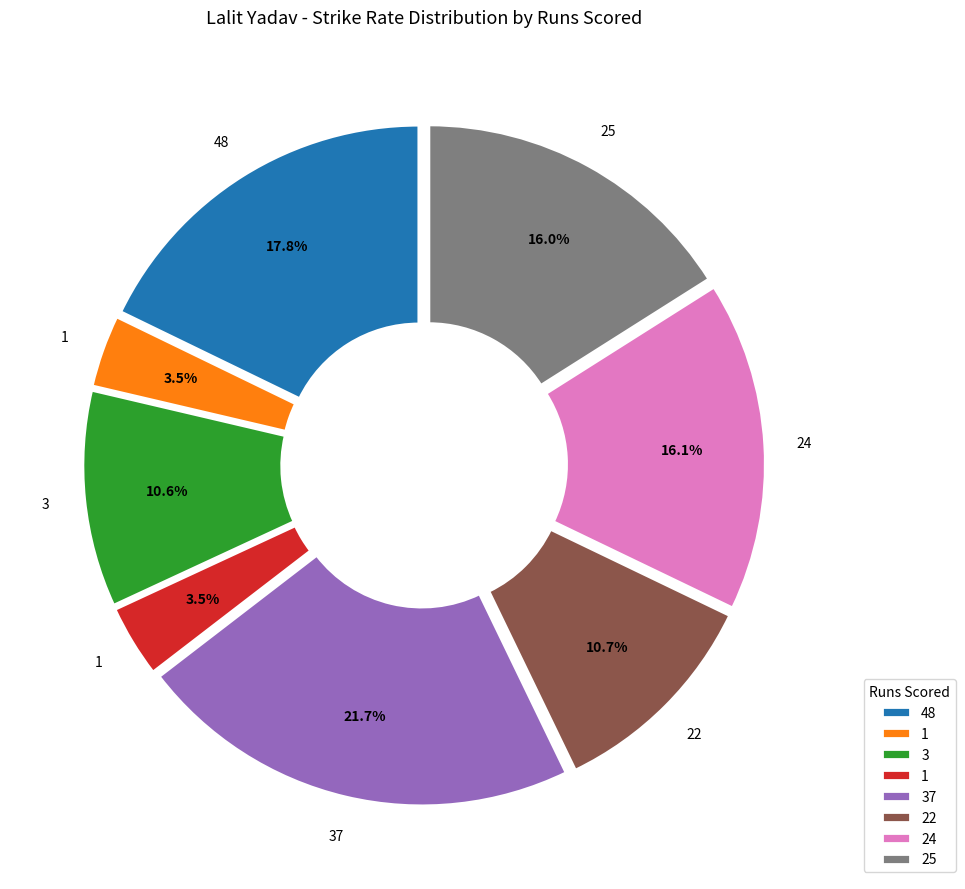

Is there any slice that represents more than half of the pie?

No